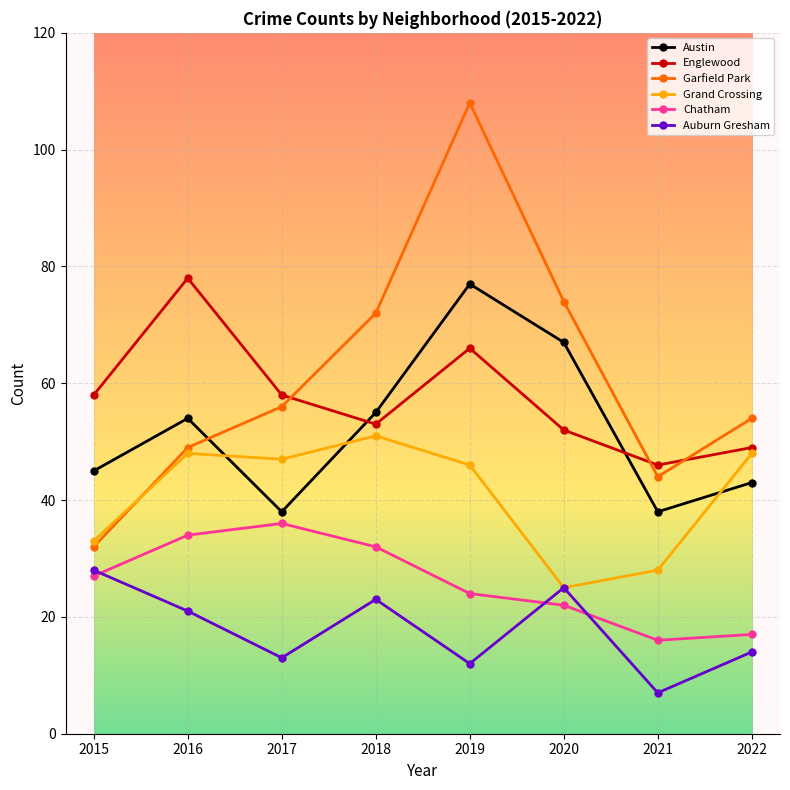

What is the value of the Austin point at the 6th from the left?

67